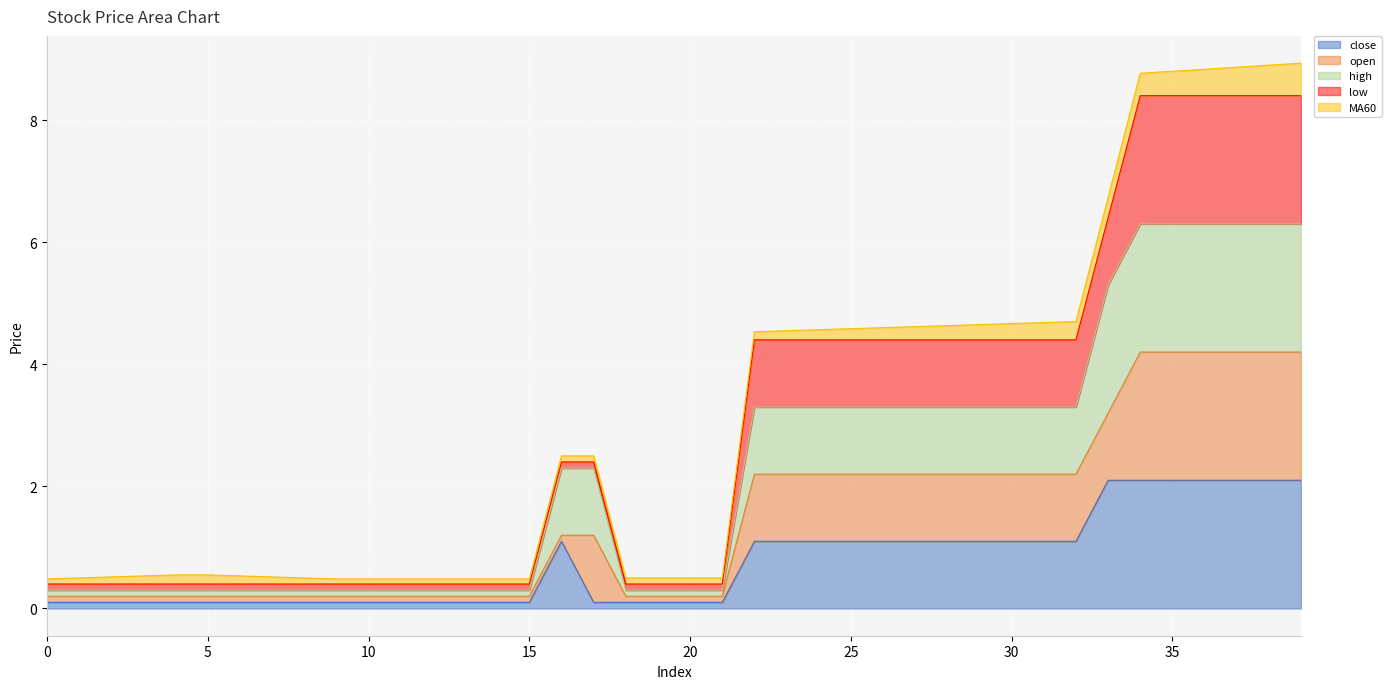

True or false: close has a value of 2.1 at 35.

True